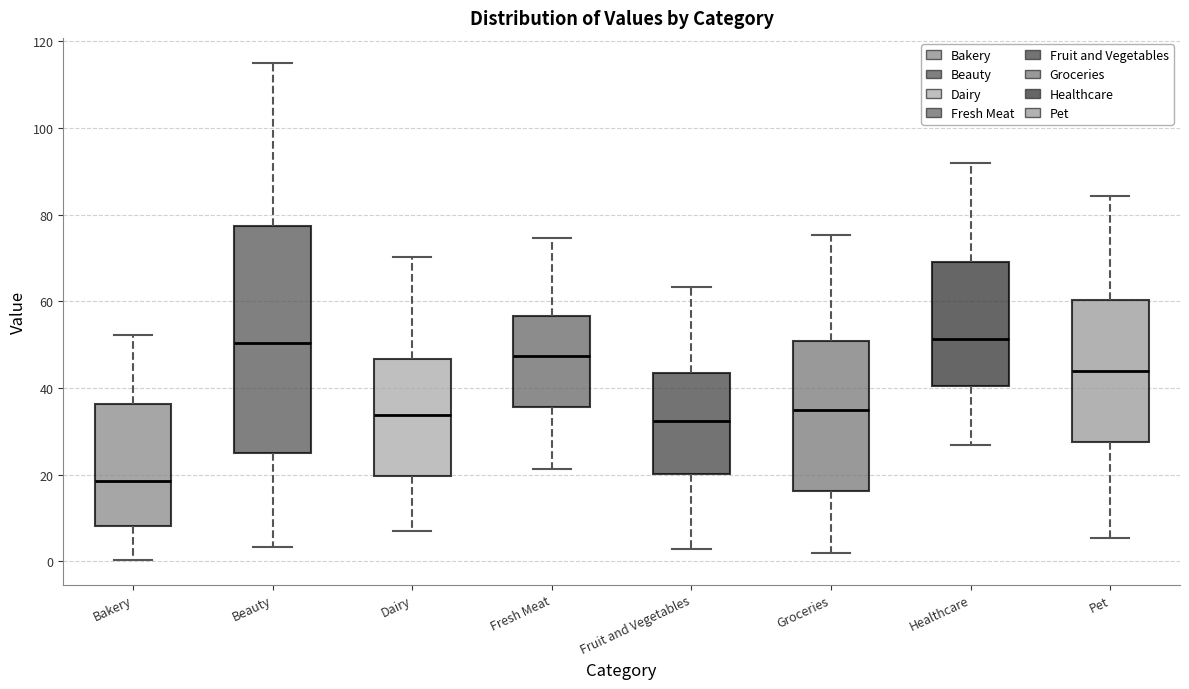

Reading left to right, read every box against the y-axis: the position of its median line, the range the box covers, and the ends of its whiskers. The values are not printed on the chart, so give them approximately, as read against the axis.

Bakery: median 18, box 8 to 36, whiskers 0 to 52
Beauty: median 50, box 26 to 78, whiskers 4 to 116
Dairy: median 34, box 20 to 46, whiskers 6 to 70
Fresh Meat: median 48, box 36 to 56, whiskers 22 to 74
Fruit and Vegetables: median 32, box 20 to 44, whiskers 2 to 64
Groceries: median 34, box 16 to 50, whiskers 2 to 76
Healthcare: median 52, box 40 to 70, whiskers 26 to 92
Pet: median 44, box 28 to 60, whiskers 6 to 84